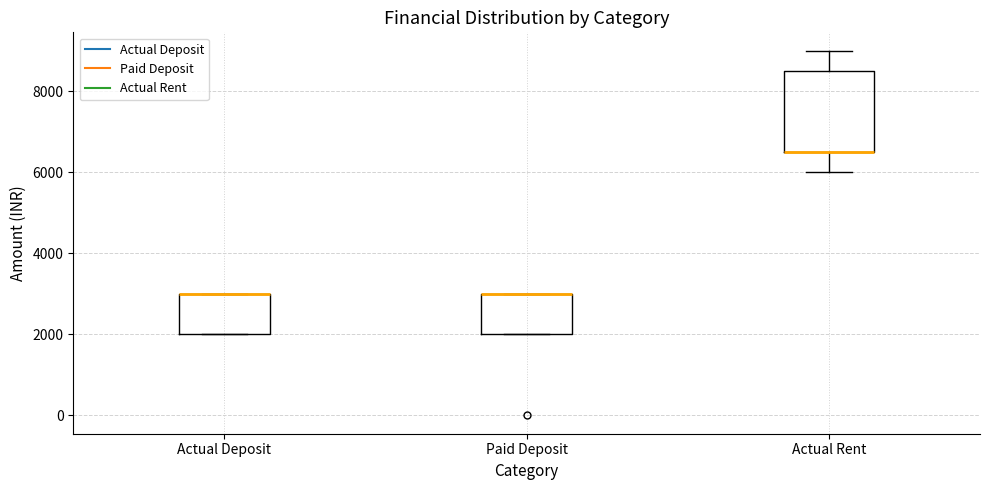

Reading left to right, read every box against the y-axis: the position of its median line, the range the box covers, and the ends of its whiskers. The values are not printed on the chart, so give them approximately, as read against the axis.

Actual Deposit: median 3000 (drawn on the box's upper edge), box 2000 to 3000, whiskers 2000 to 3000
Paid Deposit: median 3000 (drawn on the box's upper edge), box 2000 to 3000, whiskers 2000 to 3000
Actual Rent: median 6600 (drawn on the box's lower edge), box 6600 to 8600, whiskers 6000 to 9000